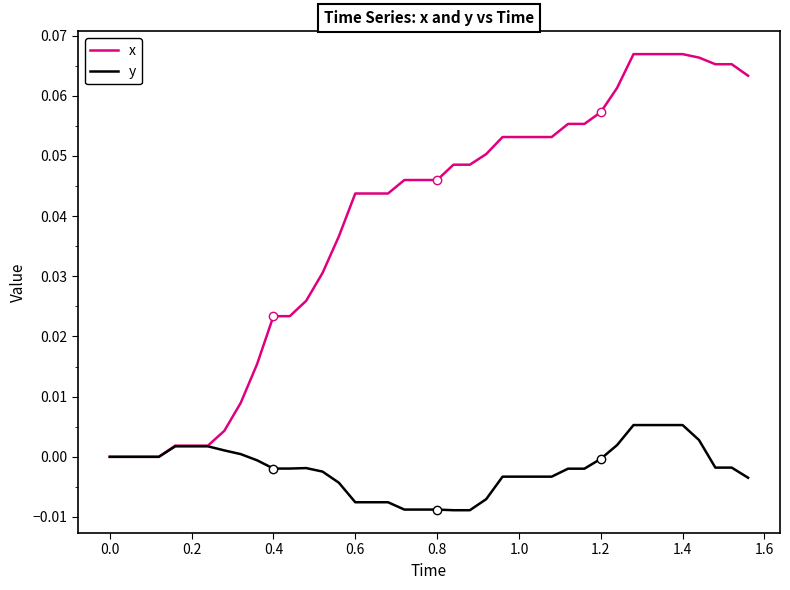

Which series has the widest spread of values?

x